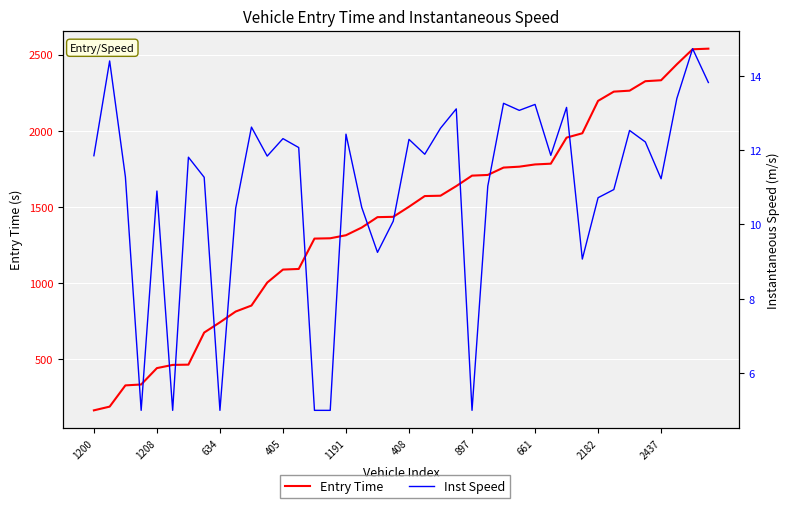

What value does the Entry Time series have at 11?

1002.7